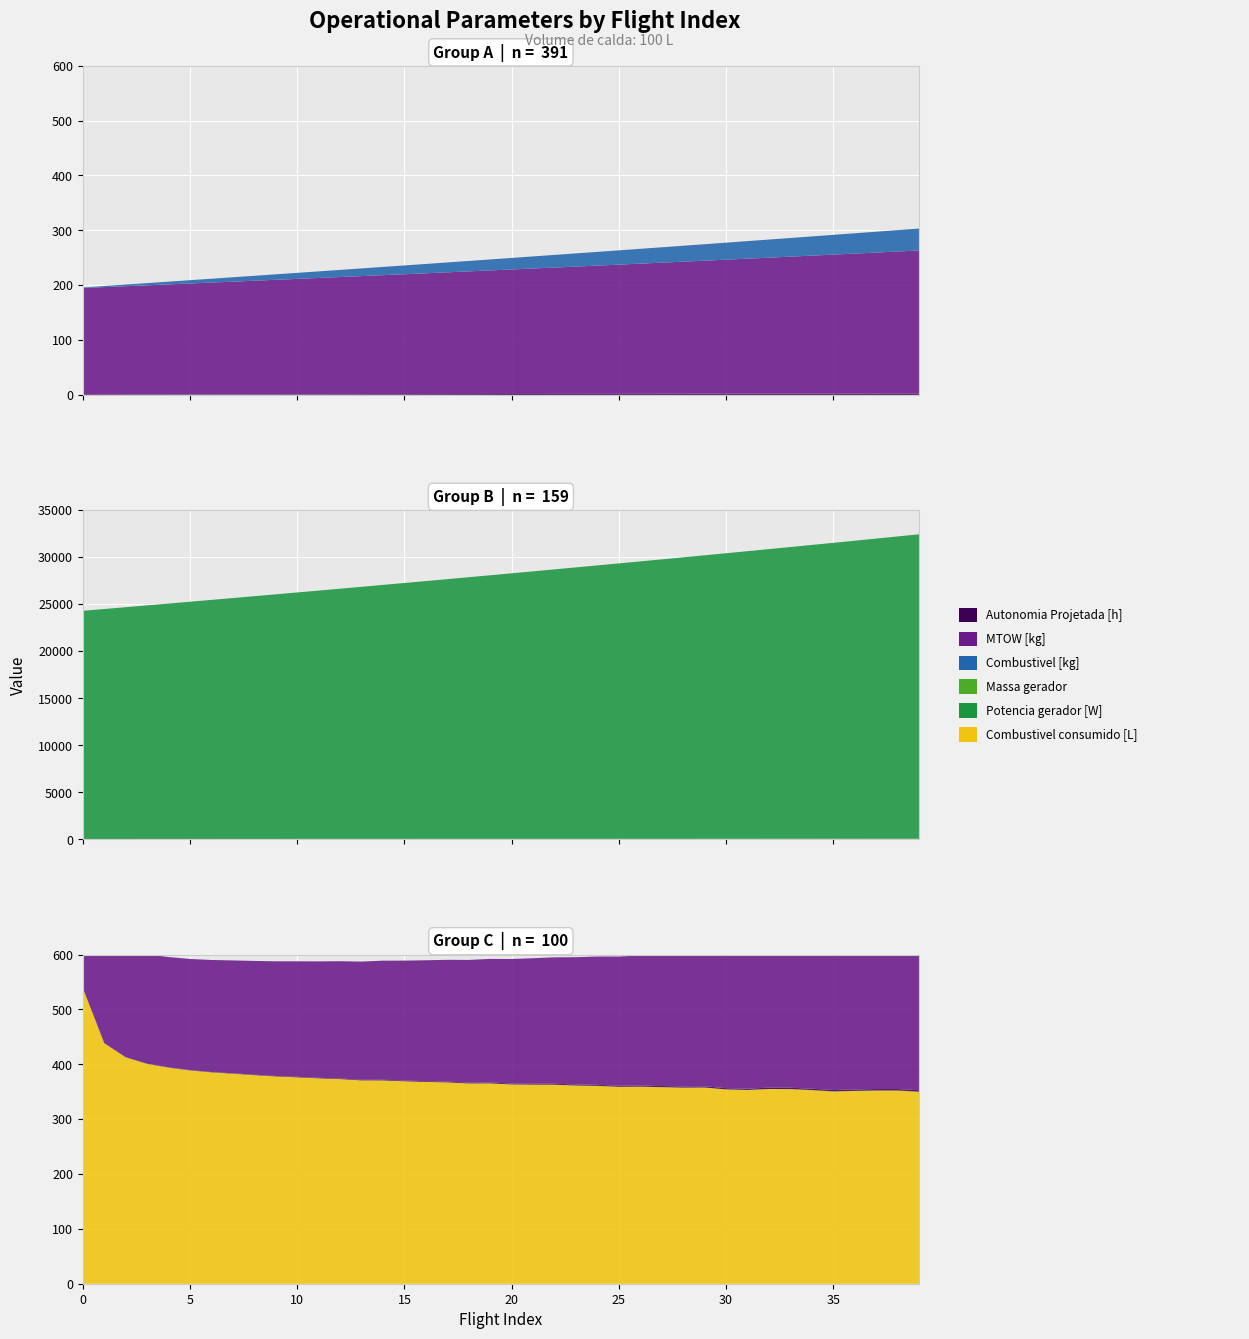

Reading left to right, list all the values displayed in this chart.

Autonomia Projetada [h]: 0=0.1	1=0.2	2=0.3	3=0.4	4=0.4	5=0.5	6=0.6	7=0.7	8=0.8	9=0.8	10=0.9	11=1.0	12=1.1	13=1.1	14=1.2	15=1.3	16=1.4	17=1.4	18=1.5	19=1.6	20=1.6	21=1.7	22=1.8	23=1.8	24=1.9	25=2.0	26=2.0	27=2.1	28=2.1	29=2.2	30=2.3	31=2.3	32=2.4	33=2.4	34=2.5	35=2.5	36=2.6	37=2.6	38=2.7	39=2.7
MTOW [kg]: 0=194.8	1=196.3	2=197.9	3=199.4	4=201.0	5=202.6	6=204.2	7=205.8	8=207.3	9=208.9	10=210.6	11=212.2	12=213.8	13=215.4	14=217.0	15=218.7	16=220.3	17=222.0	18=223.7	19=225.3	20=227.0	21=228.7	22=230.4	23=232.1	24=233.8	25=235.5	26=237.2	27=239.0	28=240.7	29=242.5	30=244.2	31=246.0	32=247.8	33=249.6	34=251.4	35=253.2	36=255.0	37=256.8	38=258.7	39=260.5
Combustivel [kg]: 0=1.0	1=2.0	2=3.0	3=4.0	4=5.0	5=6.0	6=7.0	7=8.0	8=9.0	9=10.0	10=11.0	11=12.0	12=13.0	13=14.0	14=15.0	15=16.0	16=17.0	17=18.0	18=19.0	19=20.0	20=21.0	21=22.0	22=23.0	23=24.0	24=25.0	25=26.0	26=27.0	27=28.0	28=29.0	29=30.0	30=31.0	31=32.0	32=33.0	33=34.0	34=35.0	35=36.0	36=37.0	37=38.0	38=39.0	39=40.0
Massa gerador: 0=39.4	1=40.0	2=40.5	3=41.1	4=41.6	5=42.2	6=42.8	7=43.4	8=44.0	9=44.6	10=45.2	11=45.8	12=46.4	13=47.0	14=47.7	15=48.3	16=49.0	17=49.6	18=50.3	19=51.0	20=51.6	21=52.3	22=53.0	23=53.7	24=54.4	25=55.1	26=55.9	27=56.6	28=57.3	29=58.1	30=58.9	31=59.6	32=60.4	33=61.2	34=62.0	35=62.8	36=63.6	37=64.5	38=65.3	39=66.1
Potencia gerador [W]: 0=24256.2	1=24447.2	2=24639.0	3=24831.5	4=25024.8	5=25218.9	6=25413.9	7=25609.6	8=25806.1	9=26003.4	10=26201.5	11=26400.5	12=26600.3	13=26801.0	14=27002.5	15=27205.0	16=27408.3	17=27612.5	18=27817.8	19=28023.9	20=28230.9	21=28438.9	22=28647.9	23=28857.8	24=29068.7	25=29280.7	26=29493.7	27=29707.7	28=29922.9	29=30139.0	30=30356.3	31=30574.6	32=30794.1	33=31014.7	34=31236.5	35=31459.5	36=31683.6	37=31909.1	38=32135.7	39=32363.5
Combustivel consumido [L]: 0=538.9	1=438.4	2=412.6	3=400.6	4=393.9	5=388.8	6=385.3	7=382.8	8=380.2	9=377.8	10=376.1	11=374.4	12=373.0	13=370.6	14=370.6	15=368.9	16=367.9	17=366.9	18=365.1	19=365.1	20=363.2	21=362.9	22=362.8	23=361.2	24=360.7	25=358.9	26=359.2	27=358.3	28=357.4	29=357.6	30=354.2	31=353.2	32=354.9	33=354.8	34=353.0	35=350.5	36=351.5	37=352.2	38=352.2	39=349.9